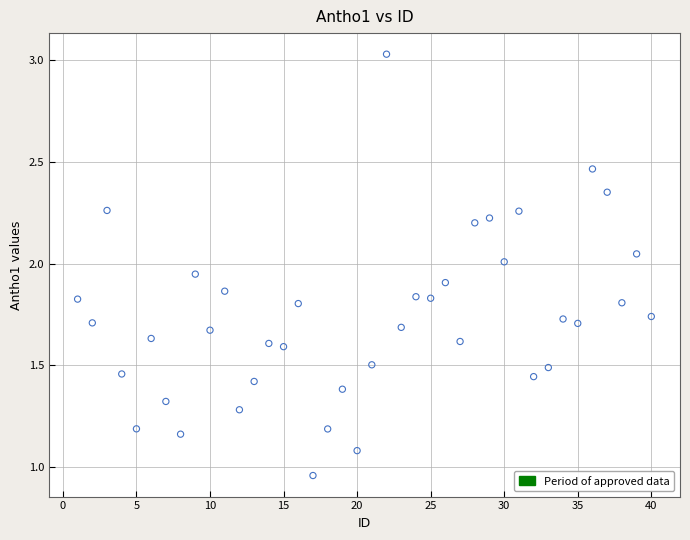

What is the range of Y values (max minus min)?

2.1